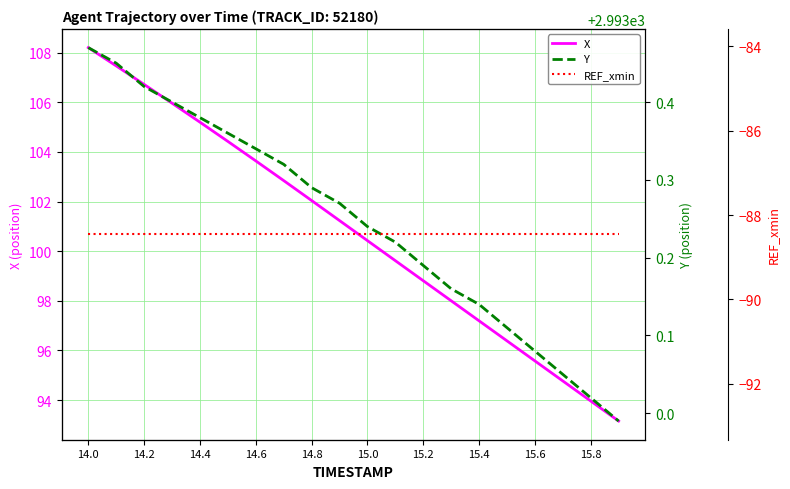

What is the greatest value displayed?

2993.5